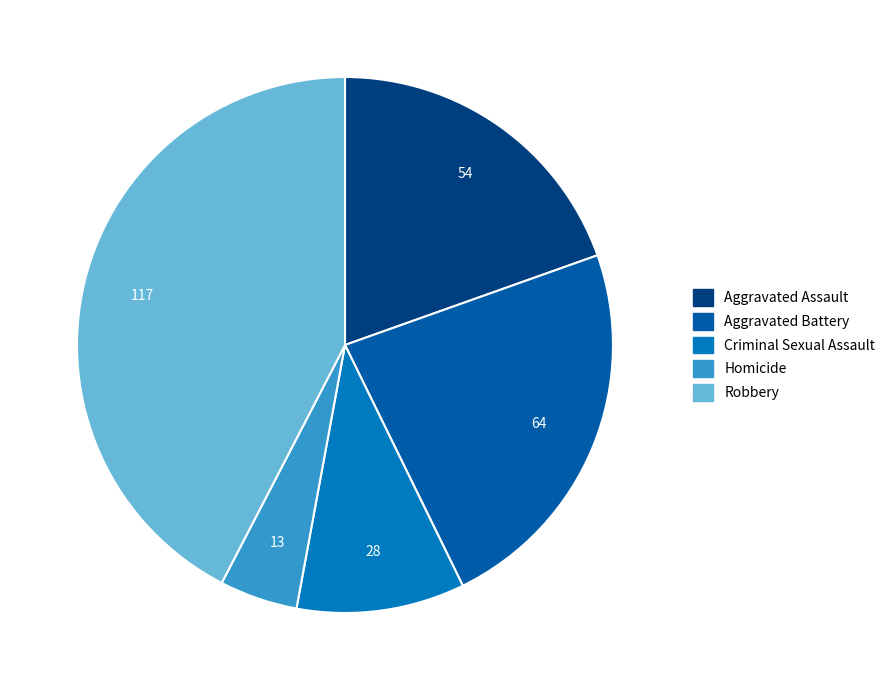

Which has a higher value, Aggravated Battery or Aggravated Assault?

Aggravated Battery